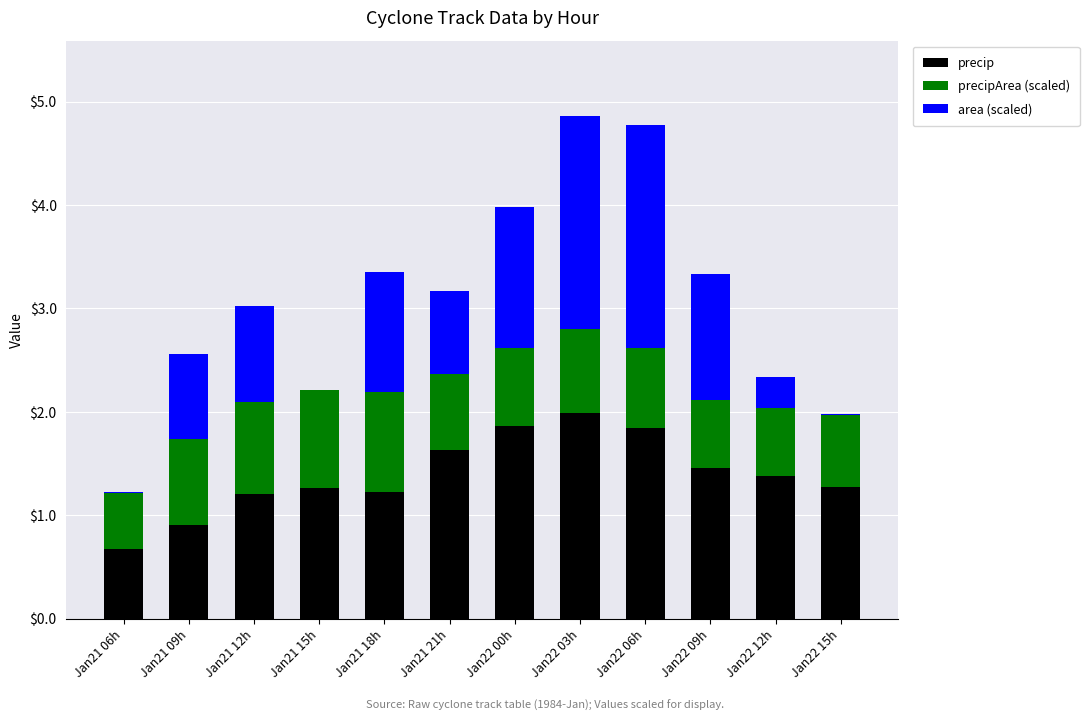

What is the sum of all precip values?

16.7